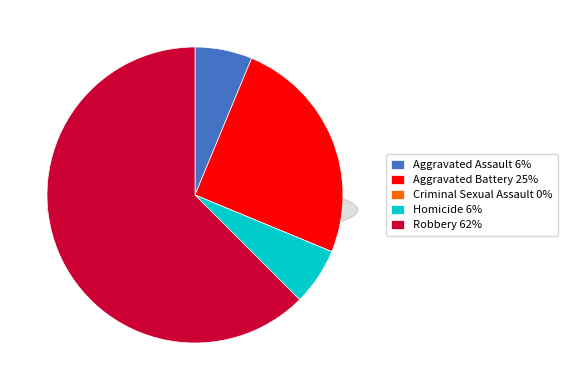

Between Aggravated Assault and Aggravated Battery, which is larger?

Aggravated Battery